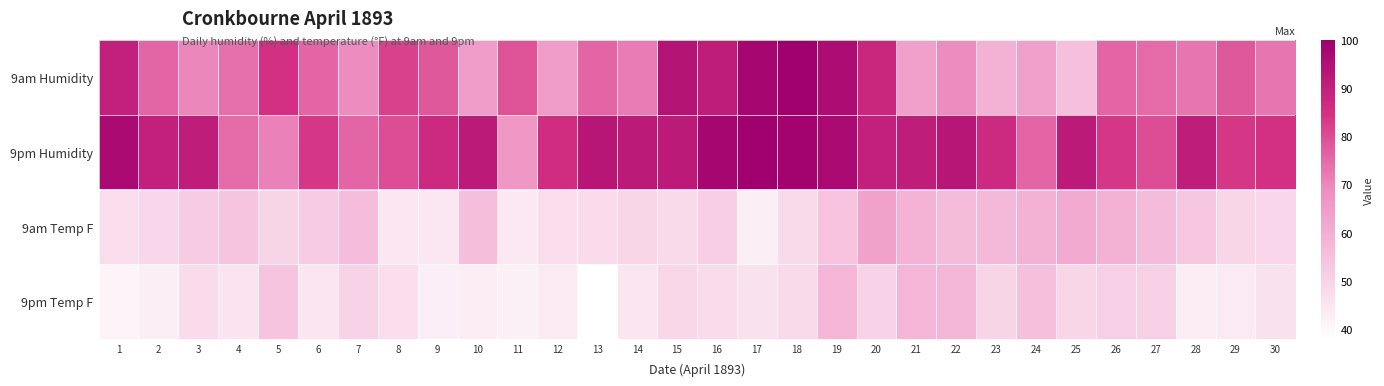

Which label corresponds to the smallest value in the chart?

13